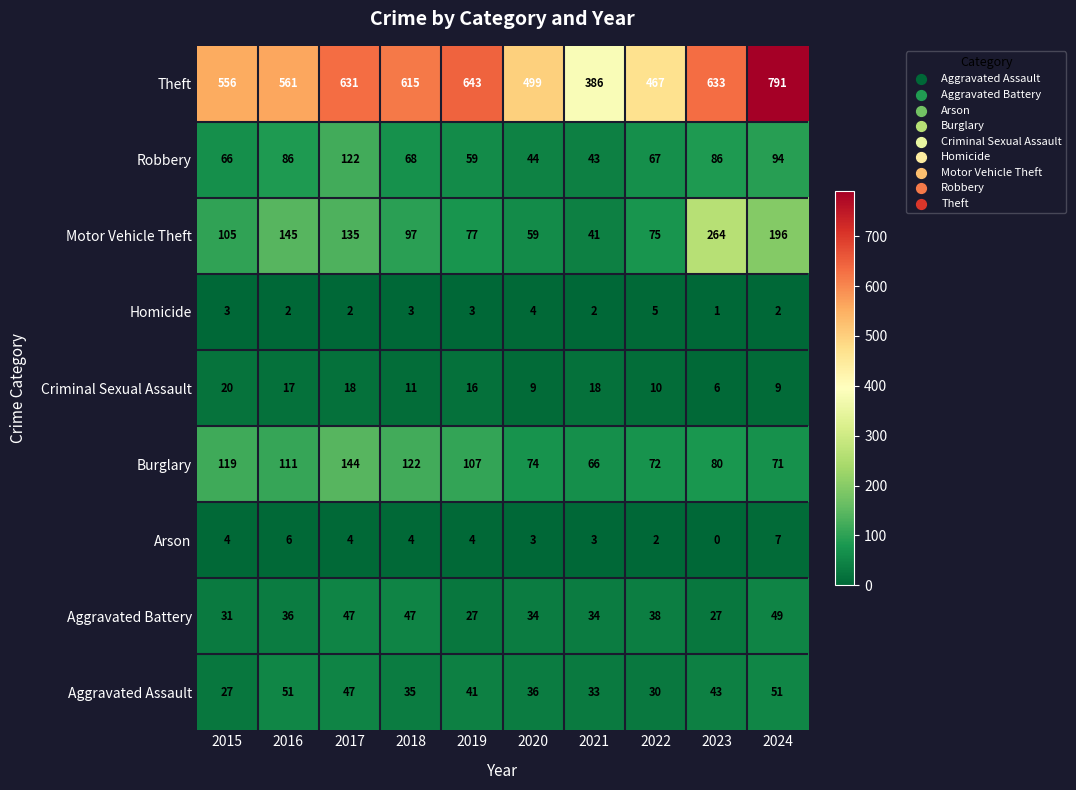

What is the maximum value shown in the chart?

791